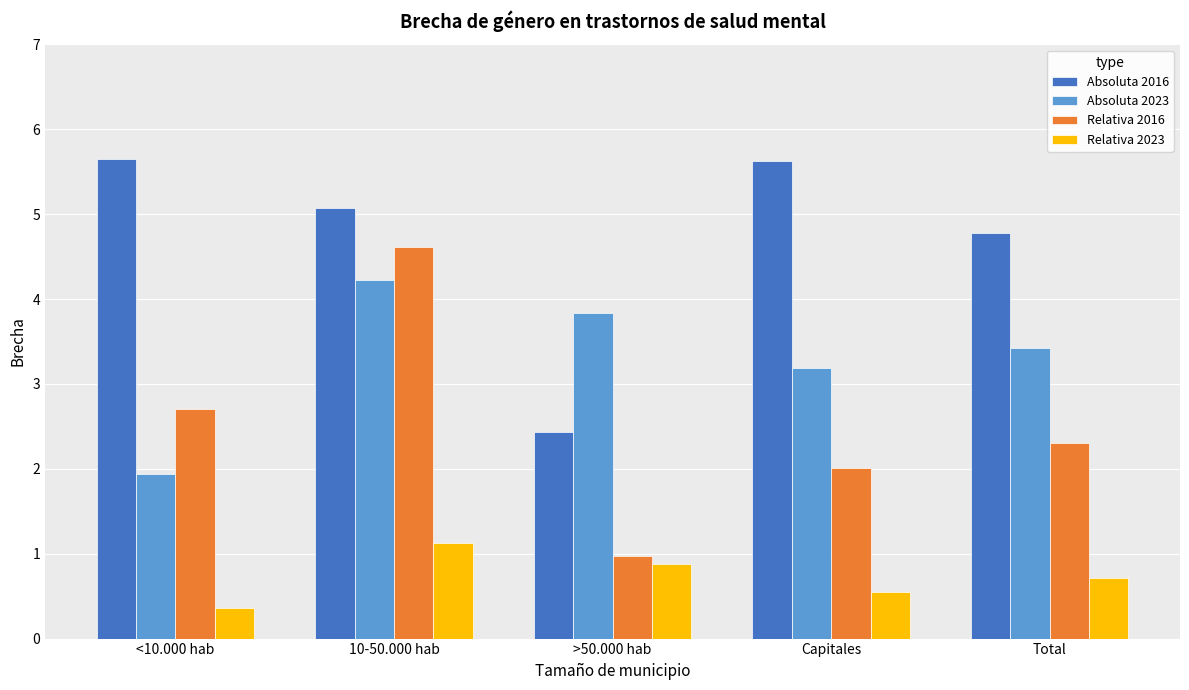

Count the Relativa 2023 values in the range 0 to 1.

4